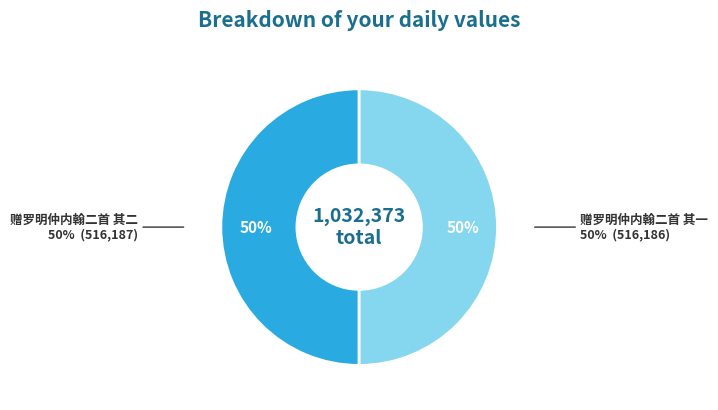

Is it true that 赠罗明仲内翰二首 其二 is 50% of the pie?

True